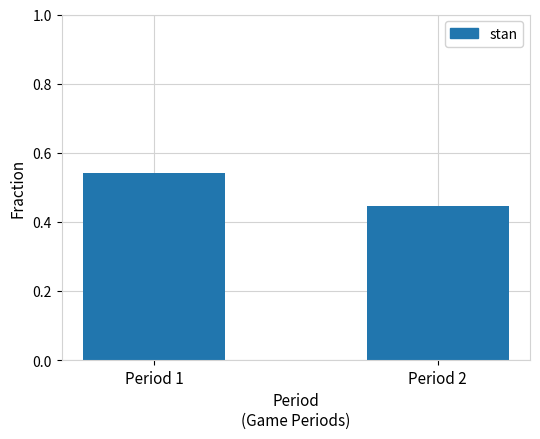

What is the difference between the maximum and minimum values?

0.1